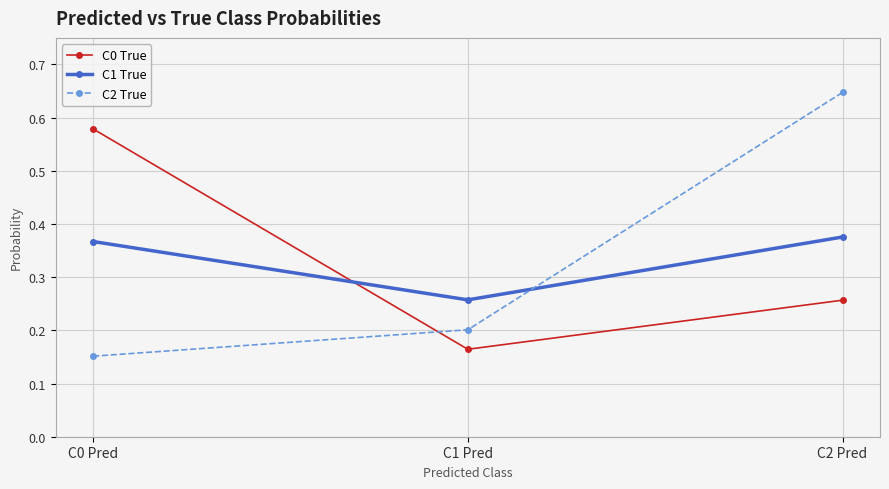

Where is C0 True nearest to the value 0?

C1 Pred